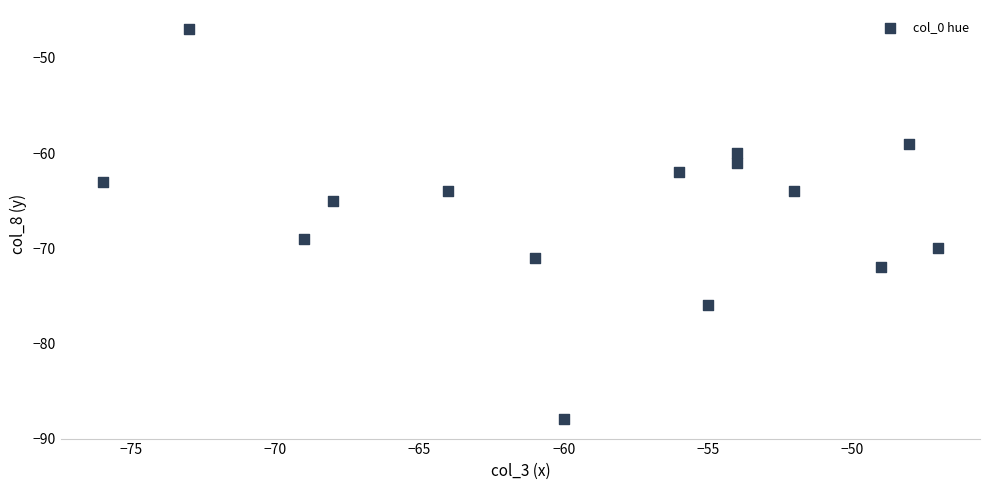

What is the range of X values (max minus min)?

29